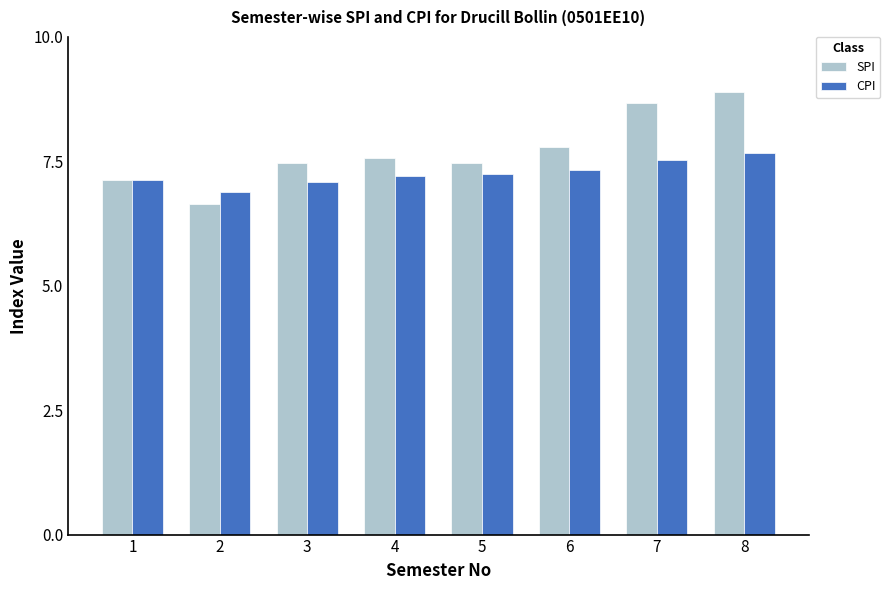

List the series in order of their overall mean, highest first.

SPI, CPI